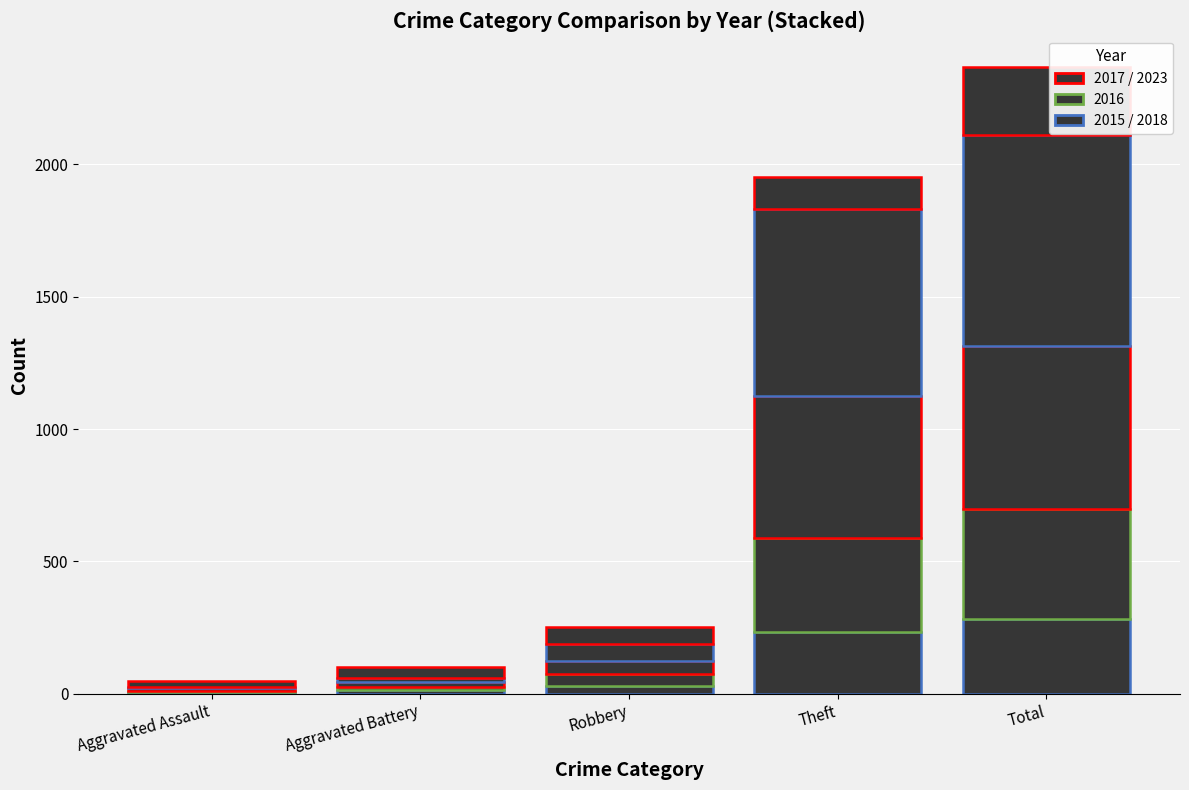

Are the bars grouped side by side (vs. stacked)?

No